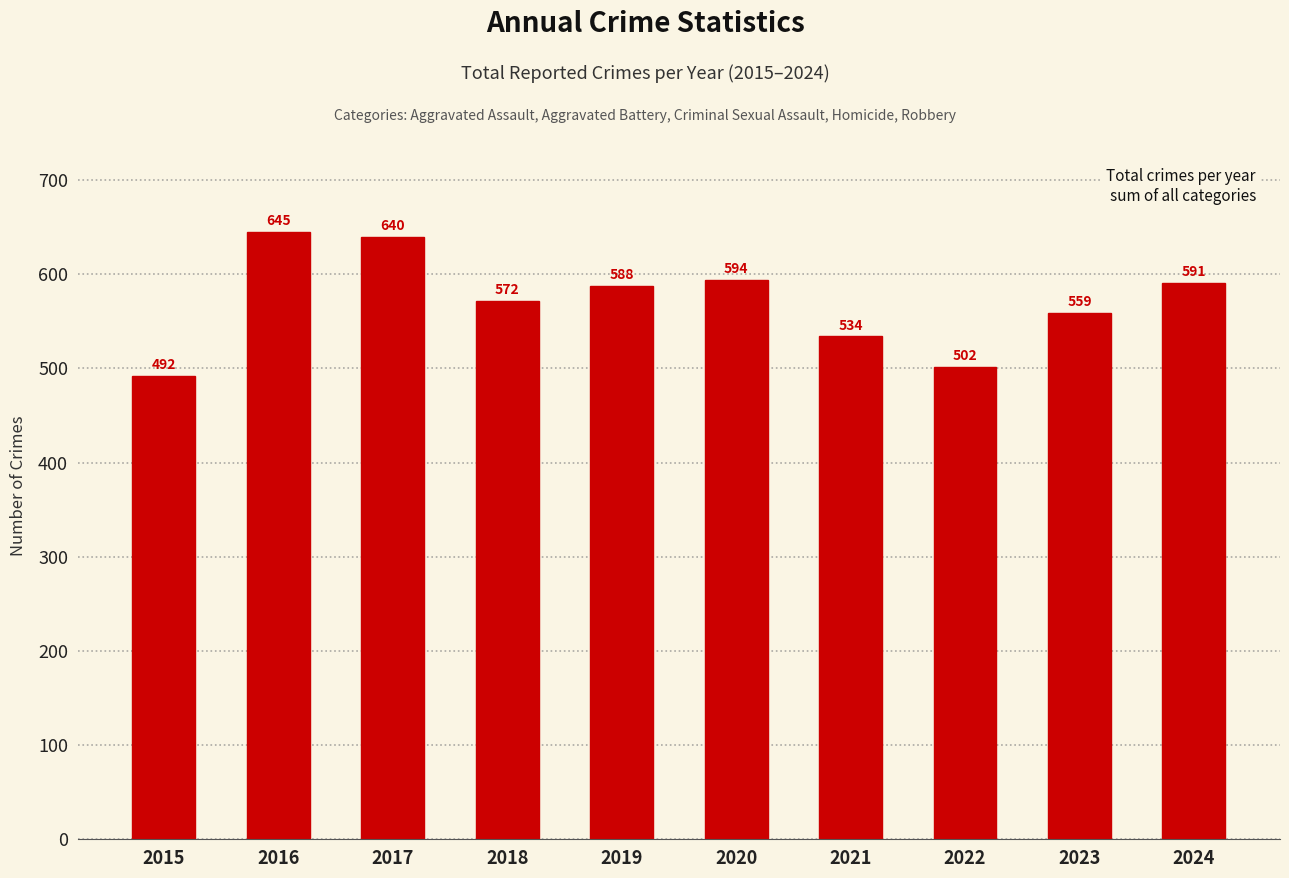

Count the number of data series in this chart.

1